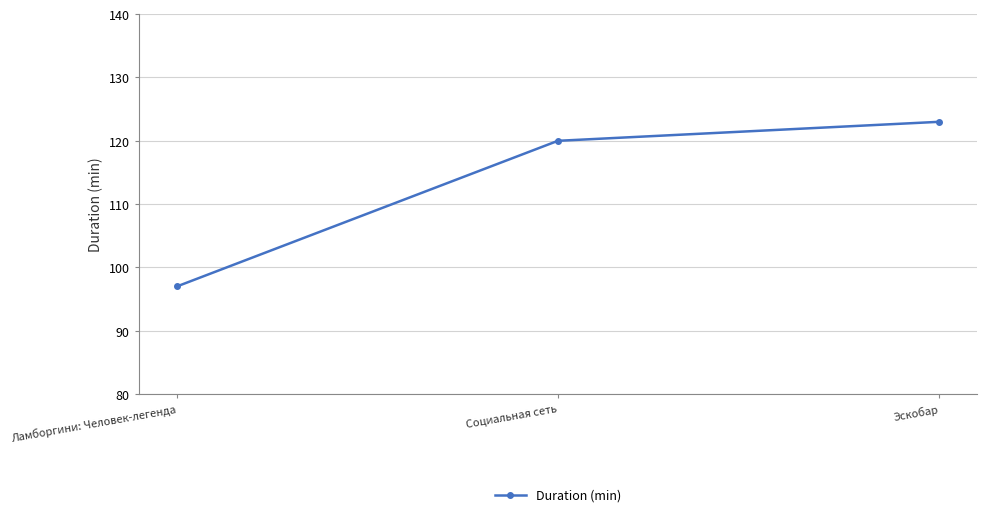

Count the number of categories in the chart.

3